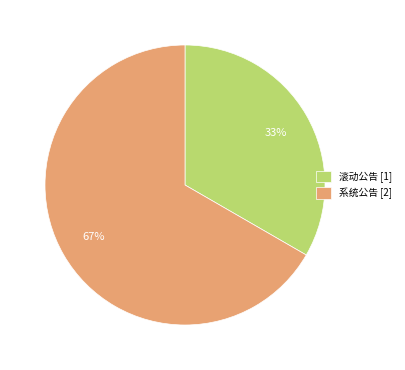

Is it true that 系统公告 is 54% of the pie?

False